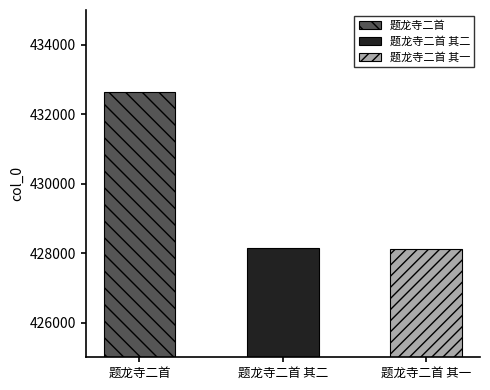

List the labels in order of value, smallest first.

题龙寺二首 其一, 题龙寺二首 其二, 题龙寺二首